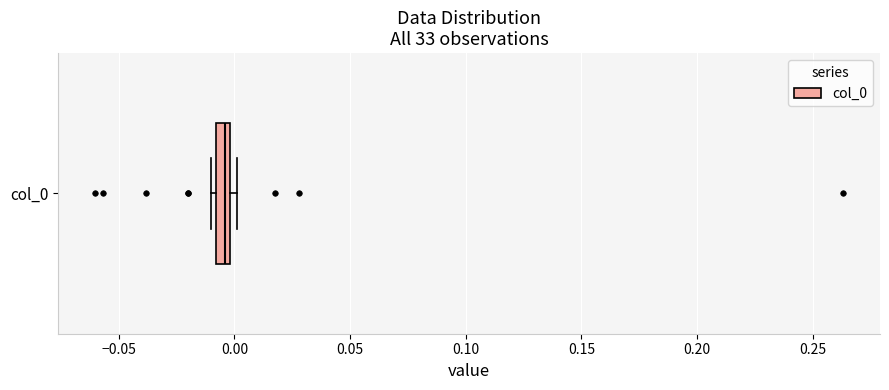

Where is the right edge of the box for col_0 on the x-axis? The values are not printed on the chart, so give them approximately, as read against the axis.

0.000